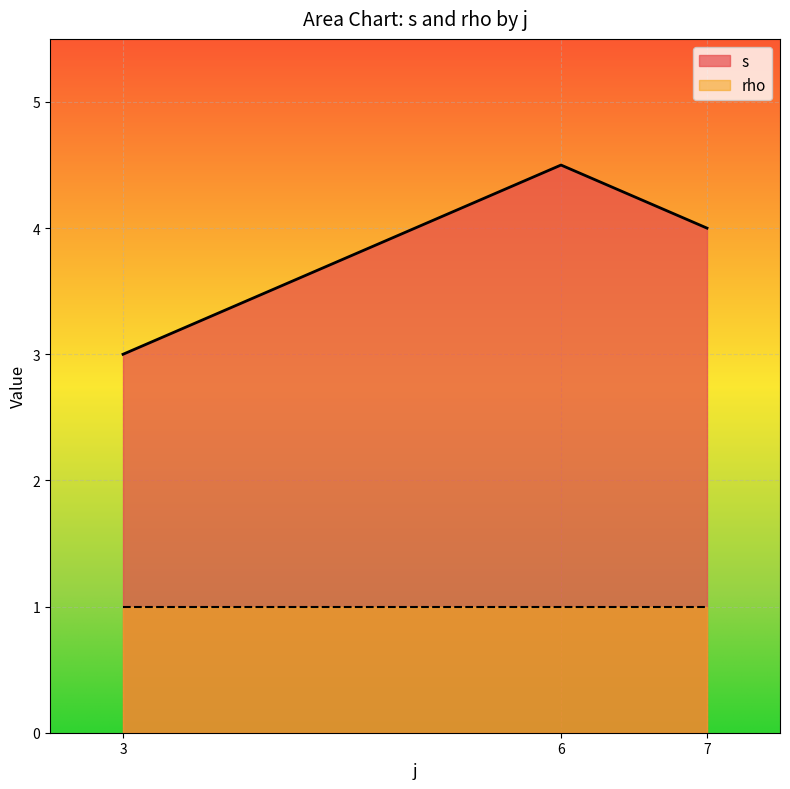

Rank the series by their average value, from lowest to highest.

rho, s